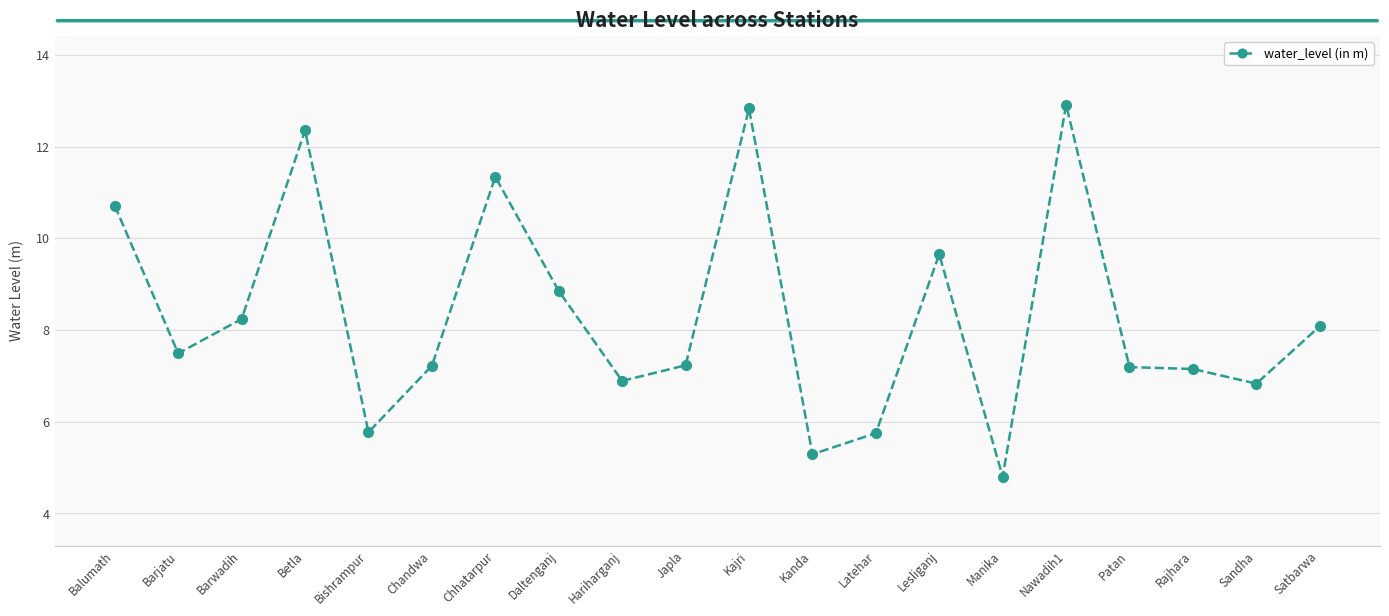

At which category does the chart reach its minimum across all series?

Manika